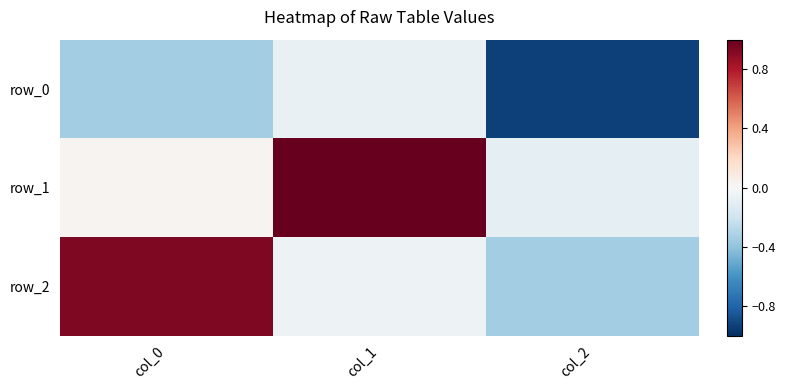

What is the average value of the row_1 series?

0.3